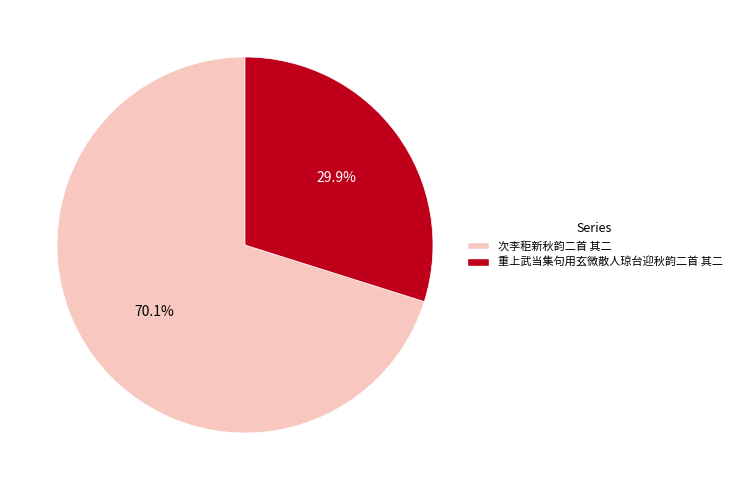

True or false: 重上武当集句用玄微散人琼台迎秋韵二首 其二 accounts for 30% of the total.

True